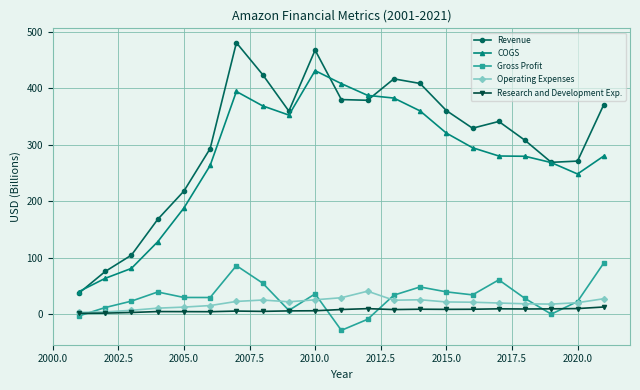

In Gross Profit, how many points are higher than both neighbors (excluding endpoints)?

5